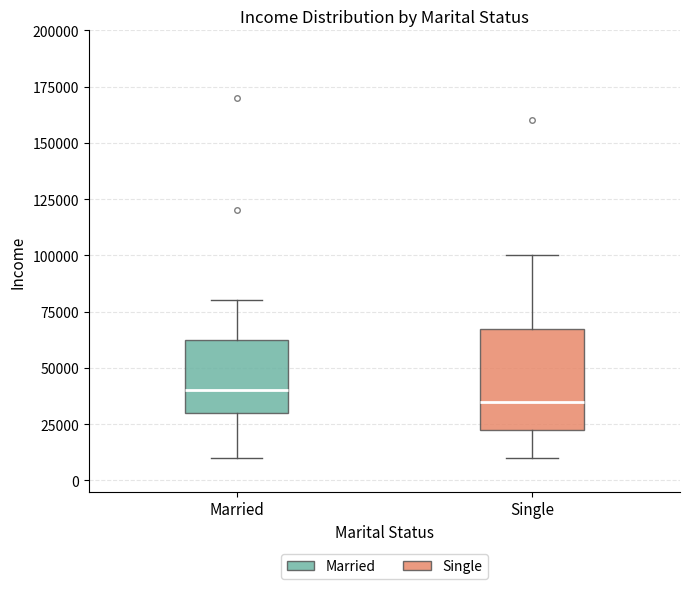

Which box is the tallest, from its lower edge to its upper edge?

Single